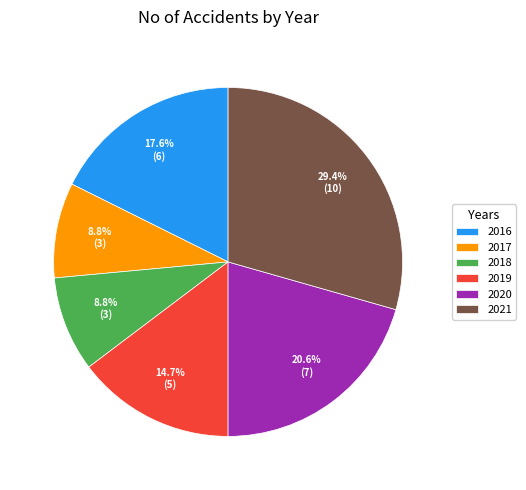

How many segments does this pie chart have?

6